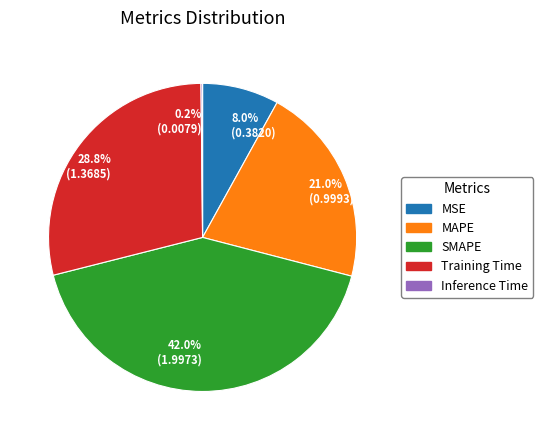

Does any single category account for the majority?

No